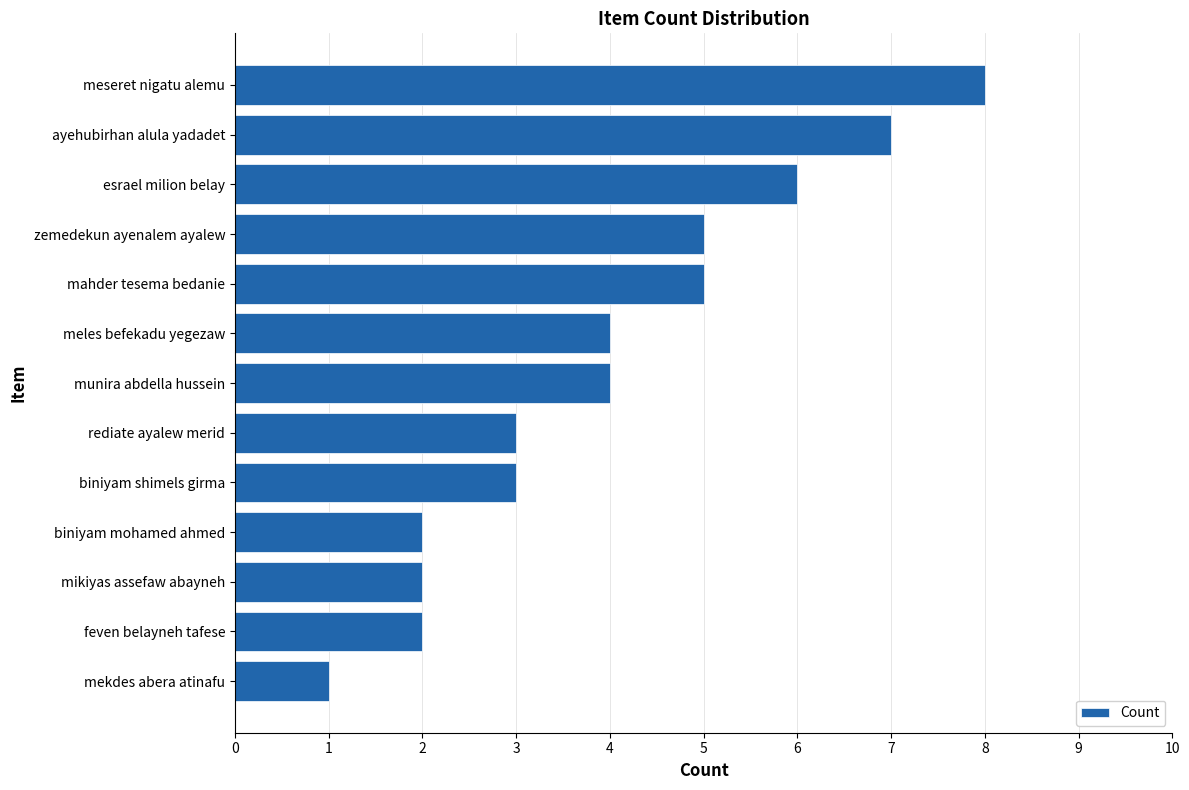

Count the values in the range 2 to 5.

9